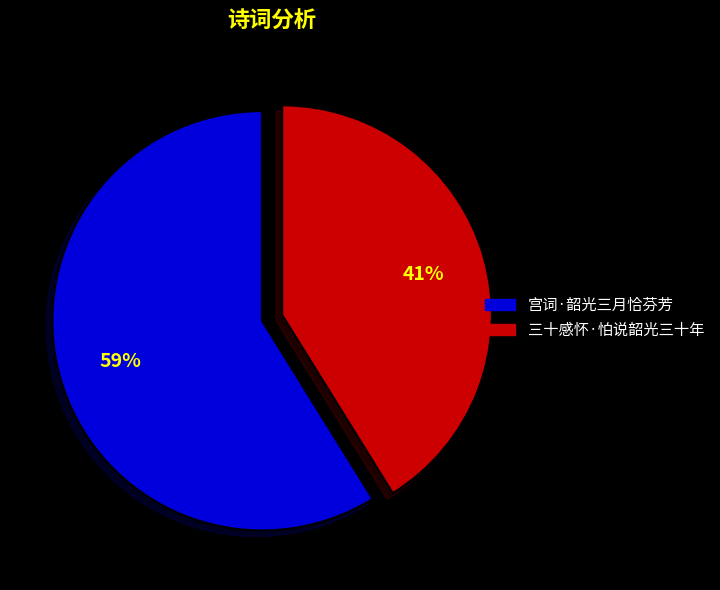

To the nearest percent, what percentage of the pie is 宫词·韶光三月恰芬芳?

59%